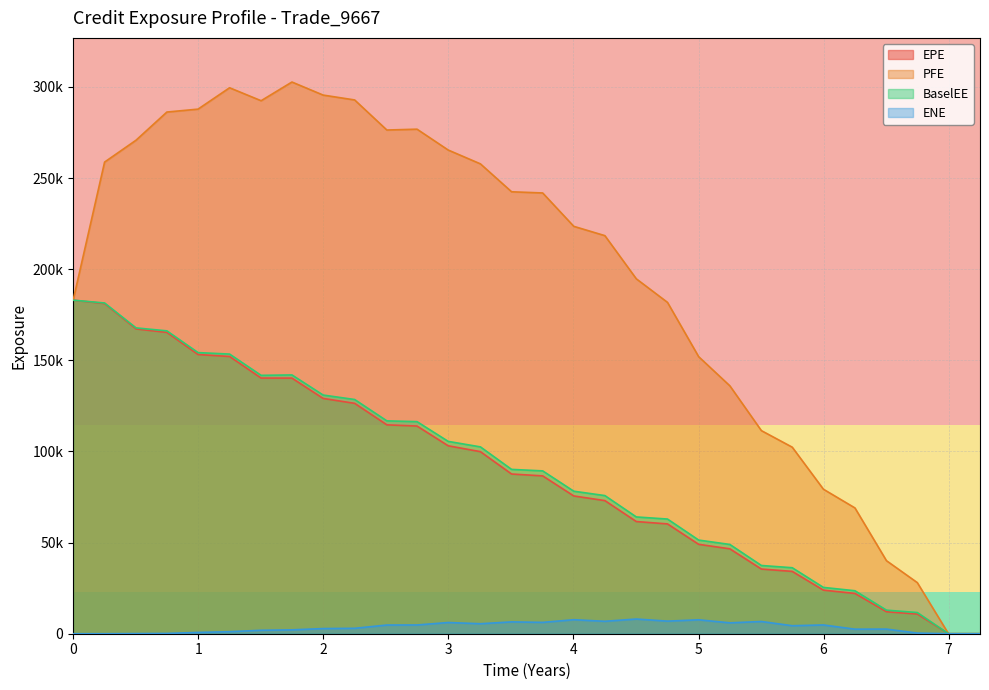

True or false: ENE has a value of 0.0 at 28.

True